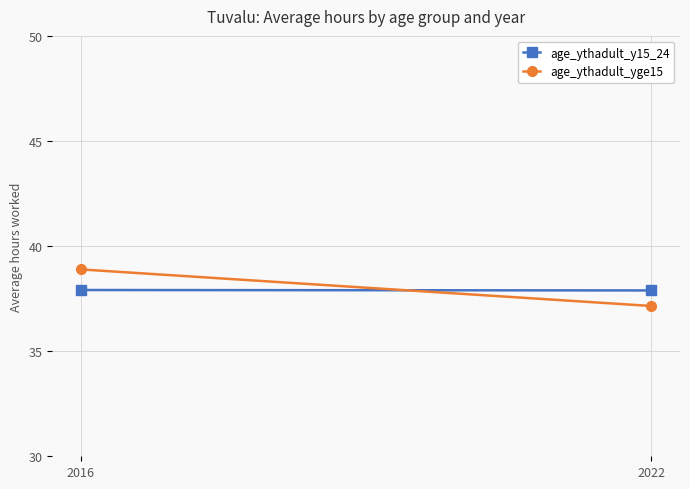

At which label is age_ythadult_y15_24 closest to 37?

2022